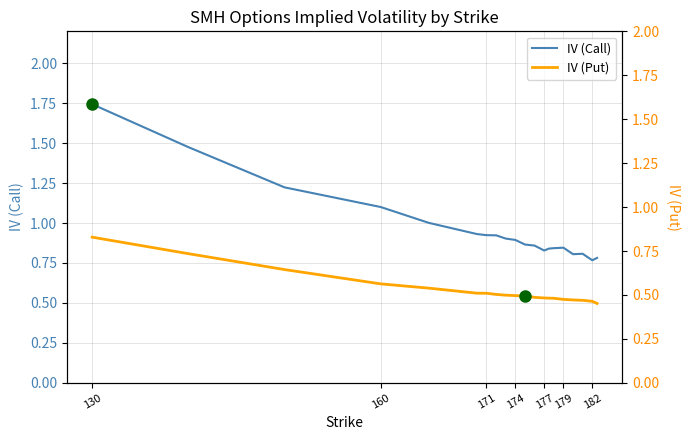

True or false: IV (Call) has more than 1 interior local peaks.

True